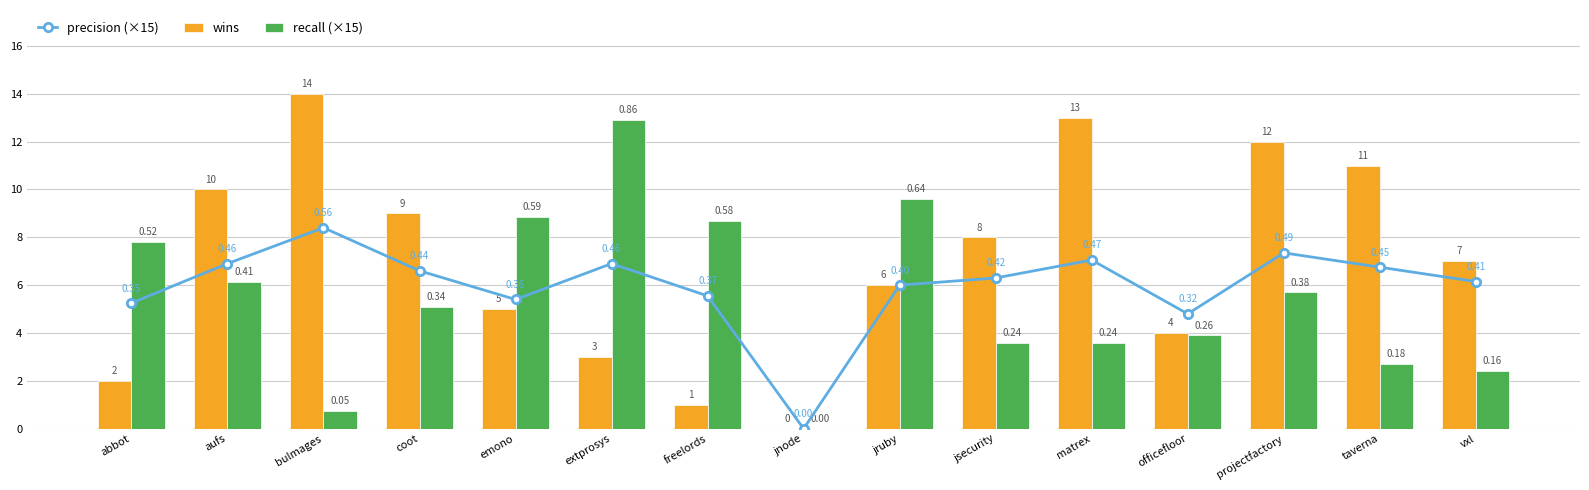

At which label does recall (×15) first exceed 5?

abbot